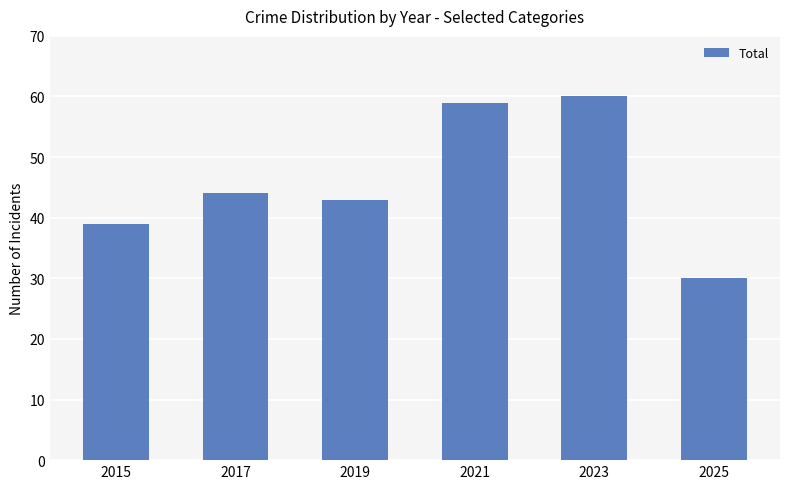

Count the number of data series in this chart.

1